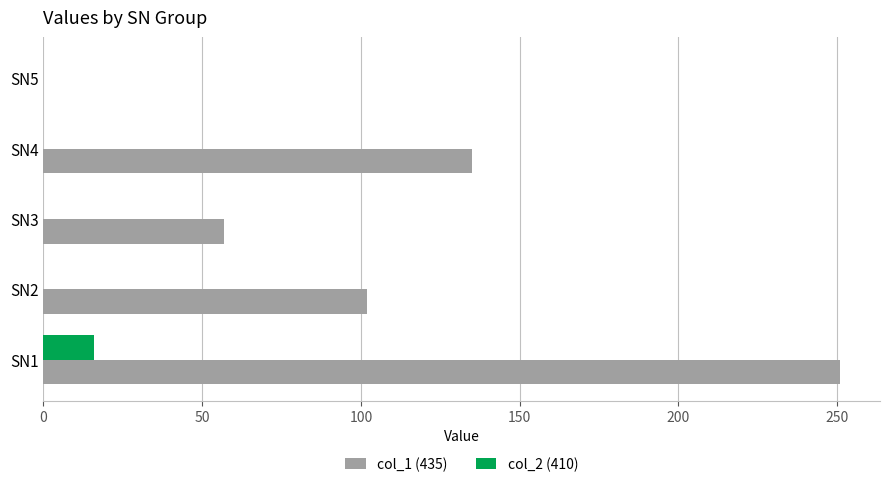

Between SN2 and SN4, which series saw the biggest shift?

col_1 (435)